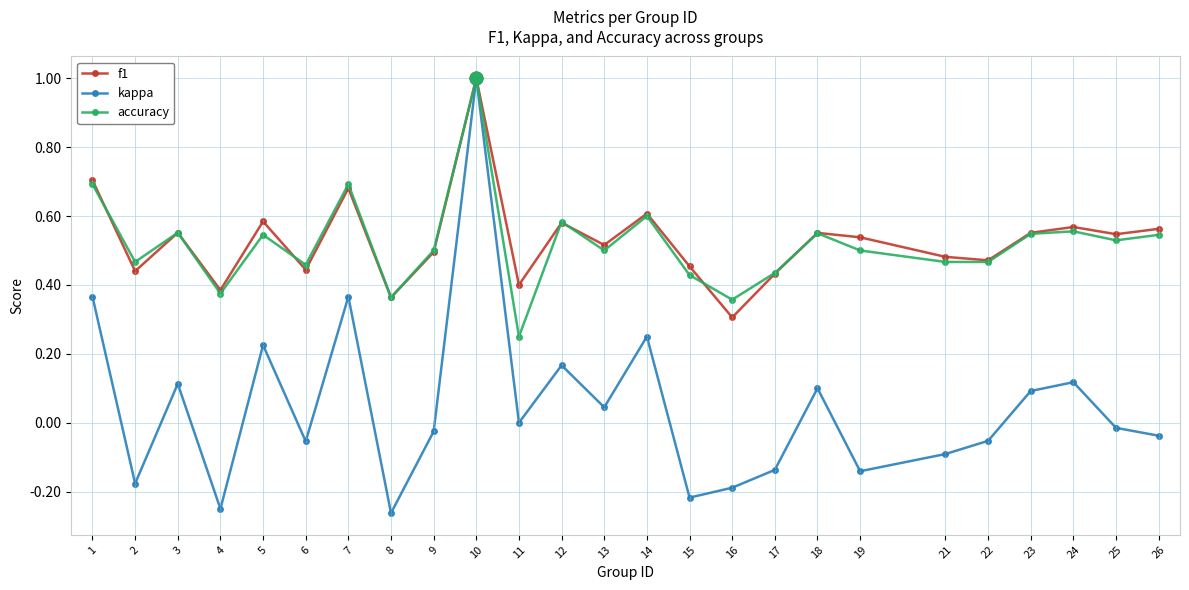

True or false: kappa has a value of 0.1 at 24.

True